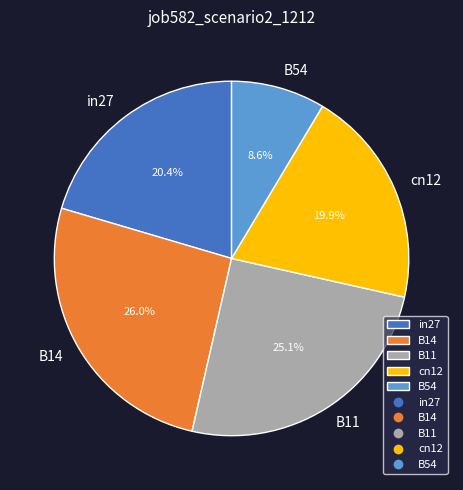

What percentage is the B11 slice, to the nearest percent?

25%